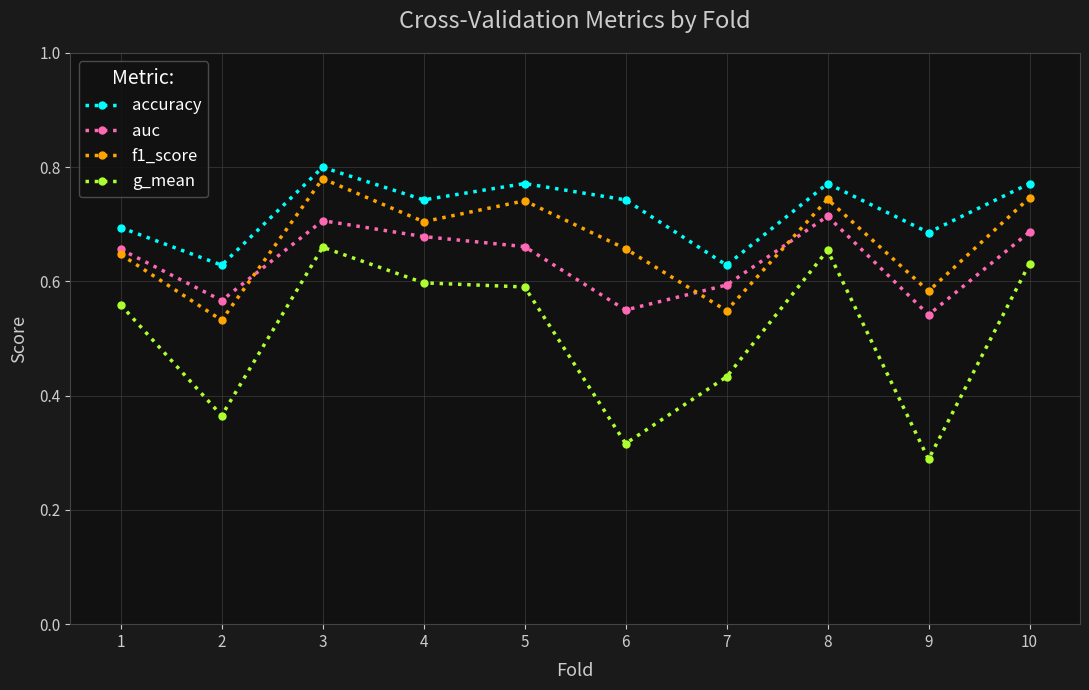

How many lines are shown in the chart?

4